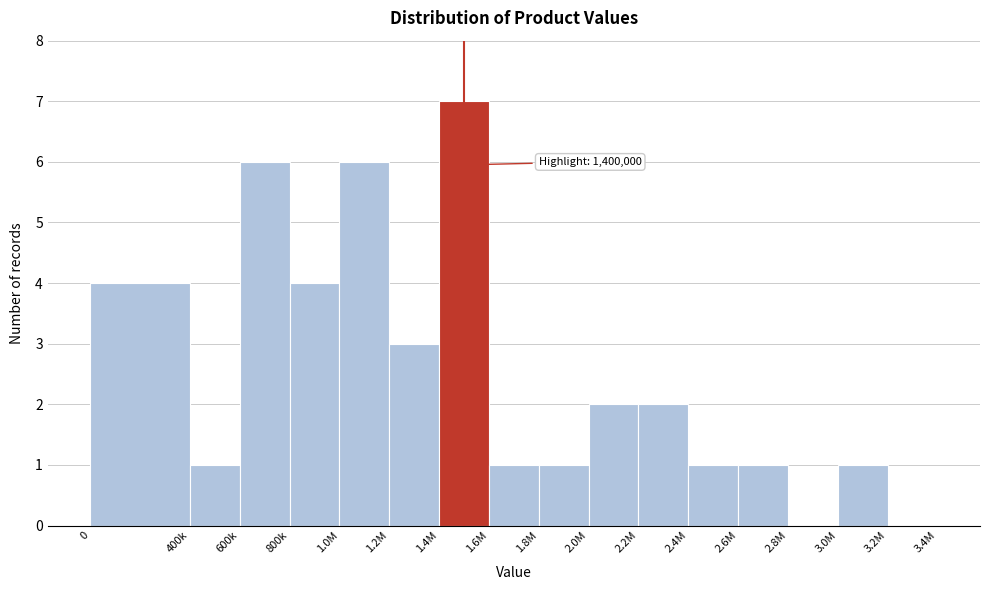

Reading right to left, extract all data points from this chart.

3.2M=0	3.0M=1	2.8M=0	2.6M=1	2.4M=1	2.2M=2	2.0M=2	1.8M=1	1.6M=1	1.4M=7	1.2M=3	1.0M=6	800k=4	600k=6	400k=1	0=4